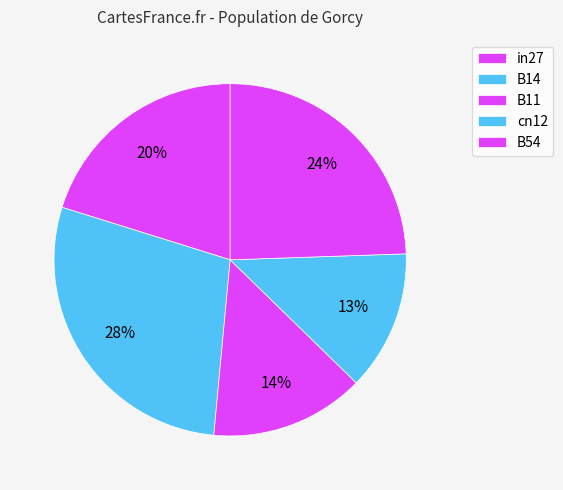

Is there a majority slice in this chart?

No